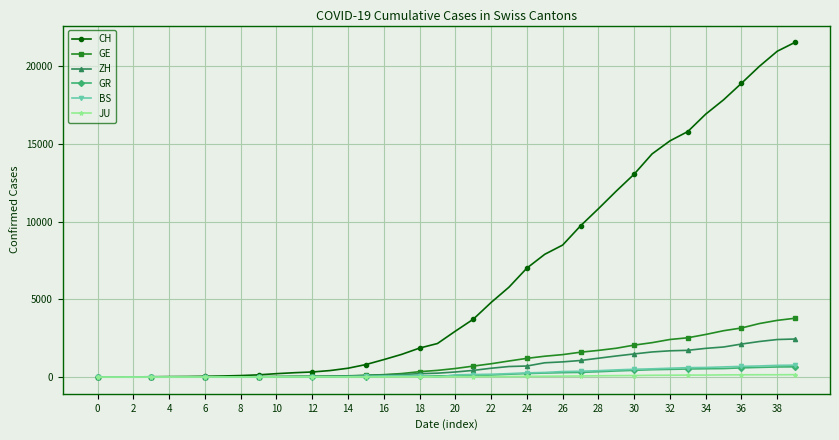

Which series has the largest range (max minus min)?

CH